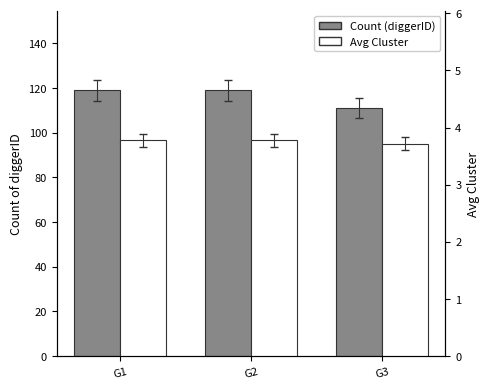

Between G1 and G3, which is larger?

G1